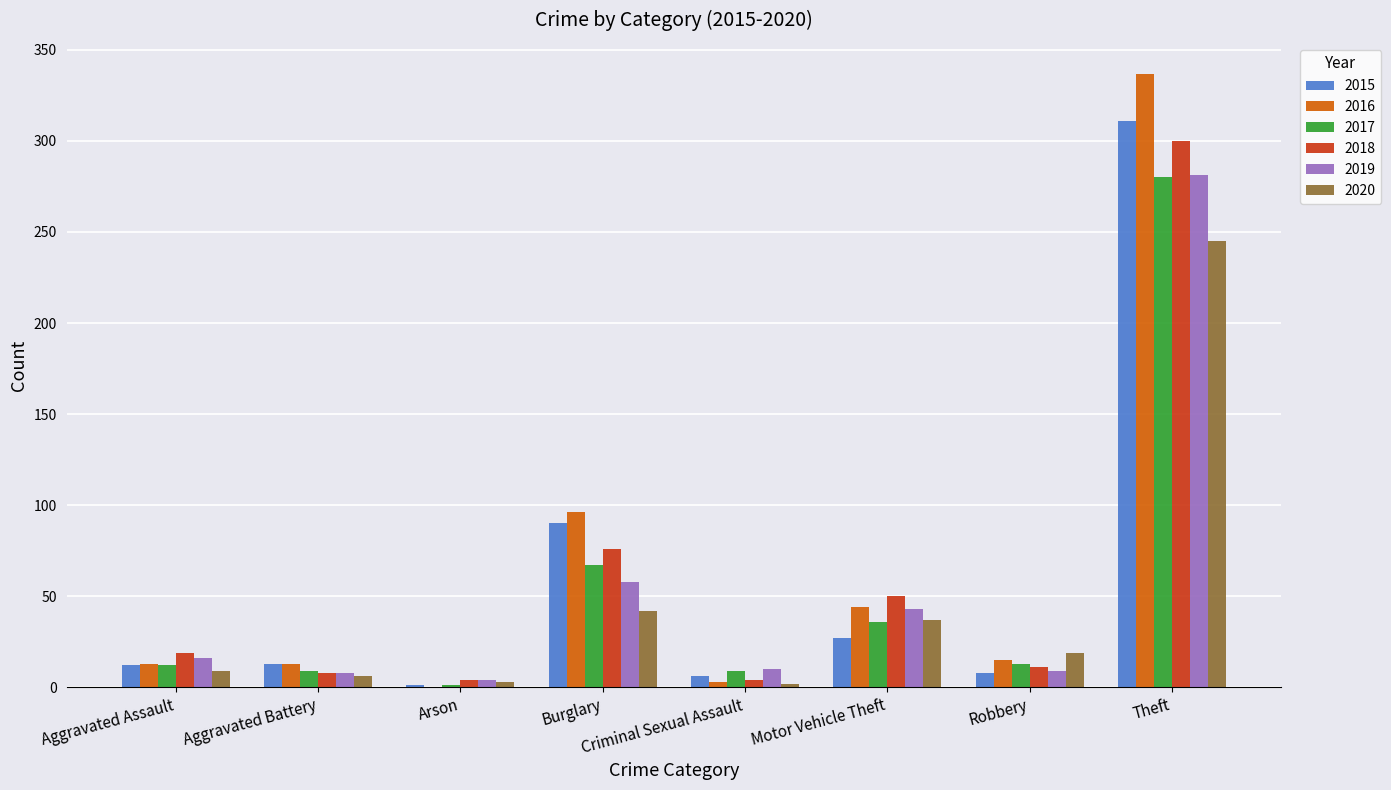

What is the highest value of the 2016 series?

337